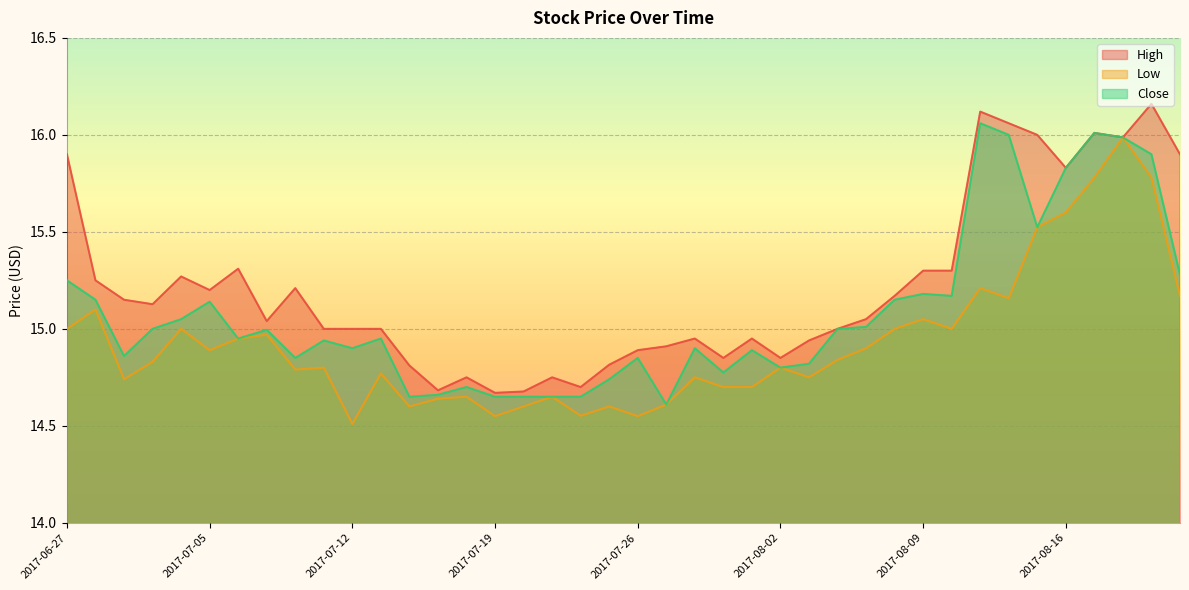

What is the sum of the High values at 2017-08-10 and 2017-08-09?

30.6